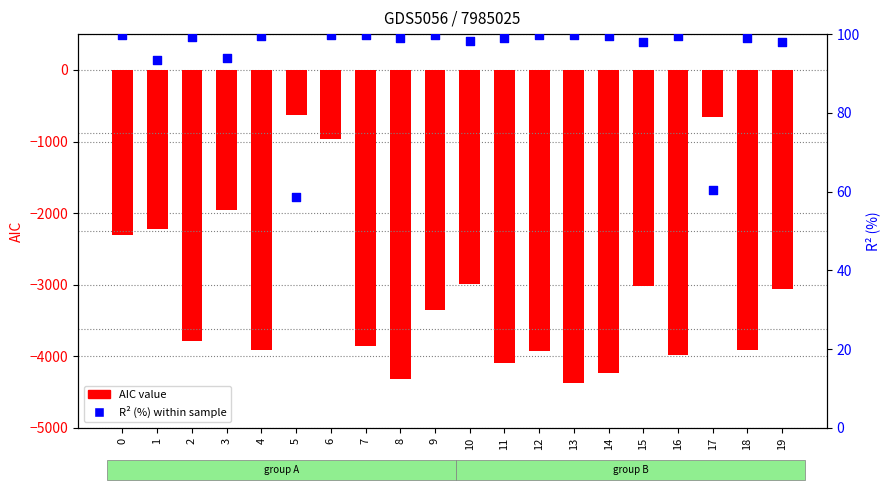

Which series has the largest total across all categories?

R2 (%) within sample